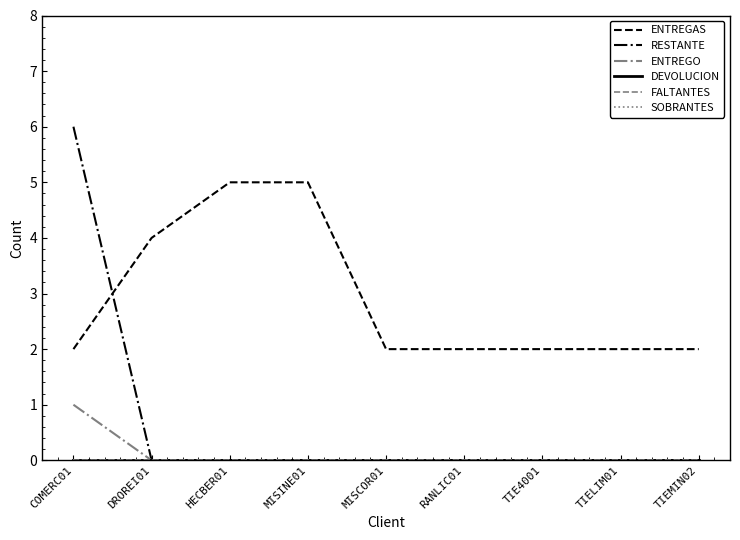

What is the label of the 1st point from the right?

TIEMIN02